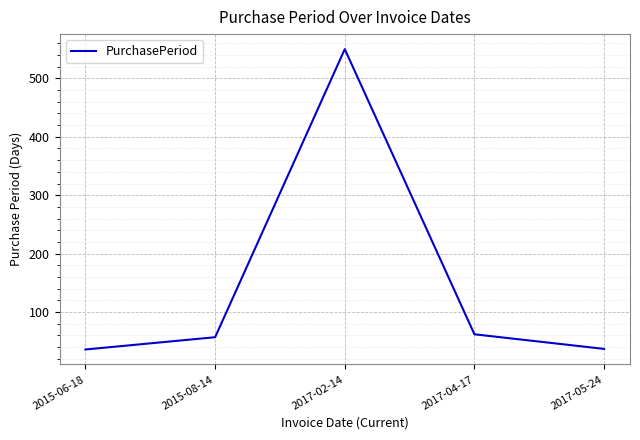

What value does the data have at 2015-06-18, to the nearest 50?

50